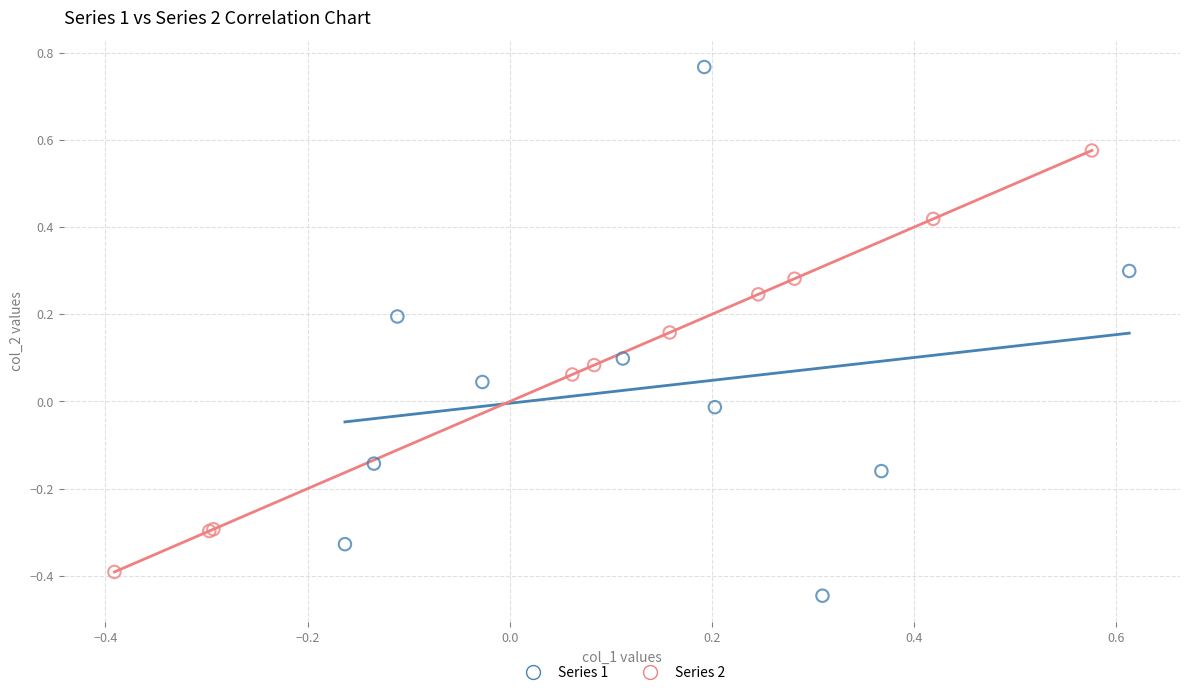

What are all the series names shown in the legend?

Series 1, Series 2